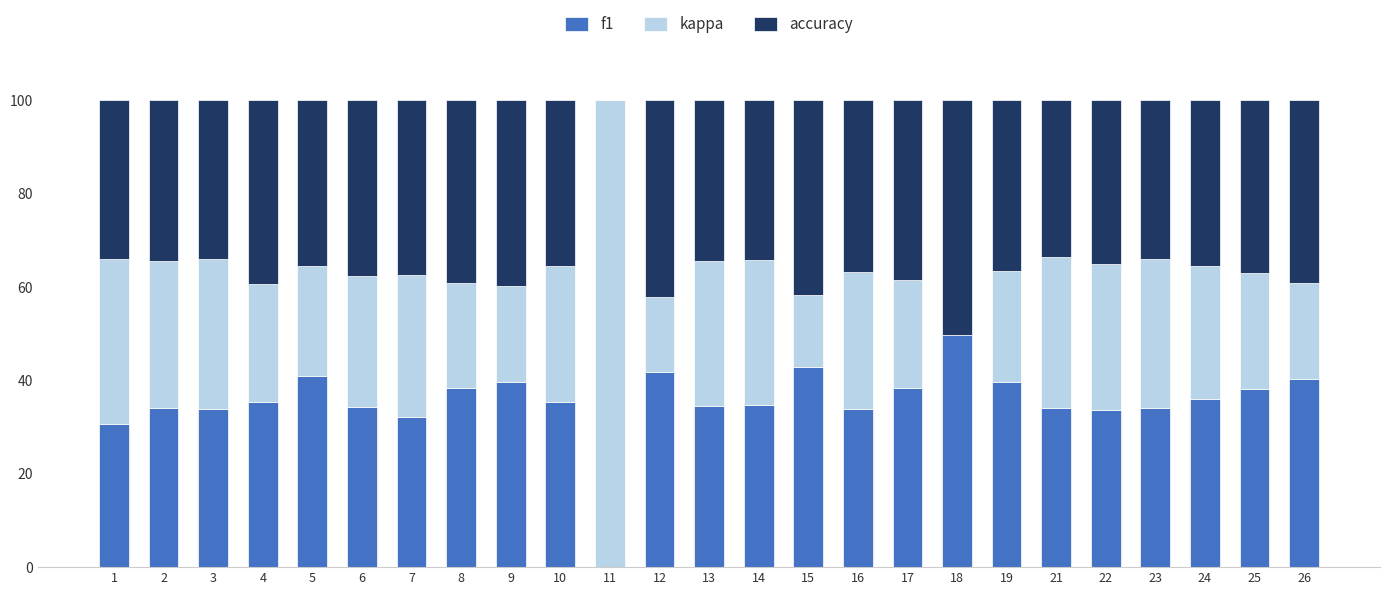

Is it true that f1 equals 33.7 at 22?

True